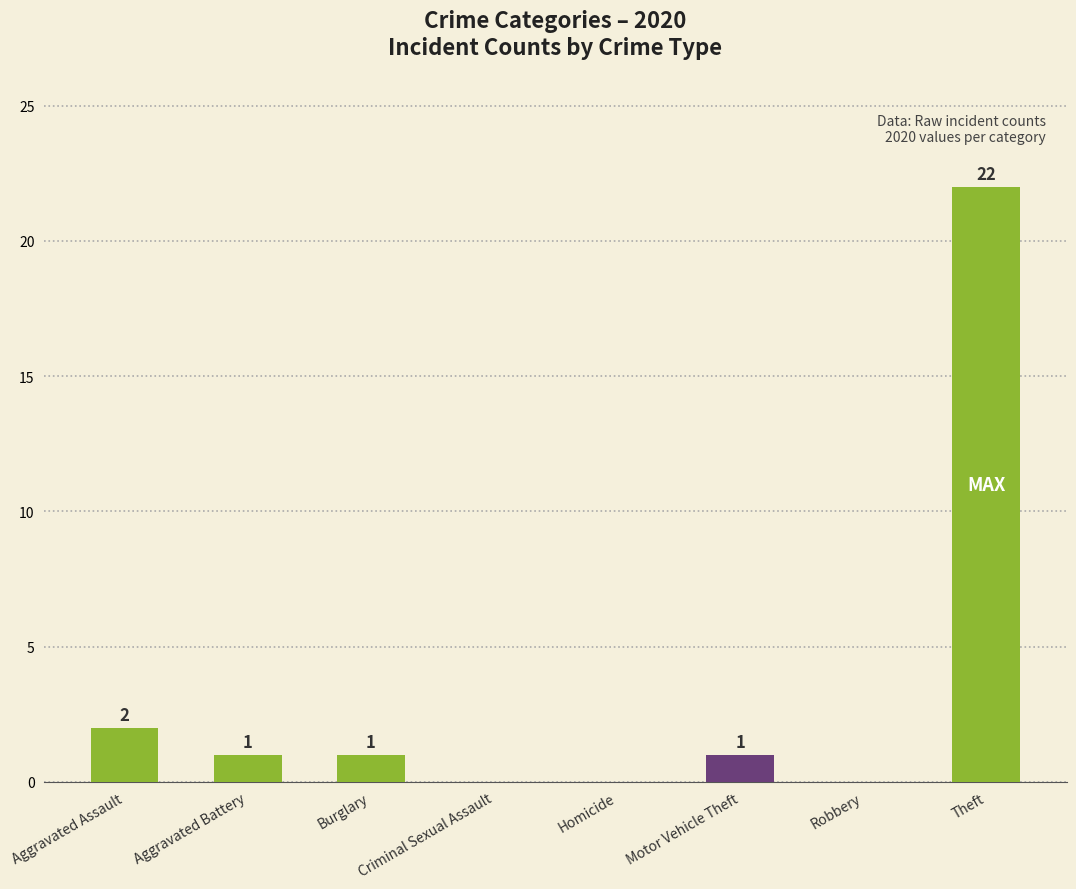

What is the ratio of the value at Aggravated Battery to the value at Aggravated Assault?

0.5